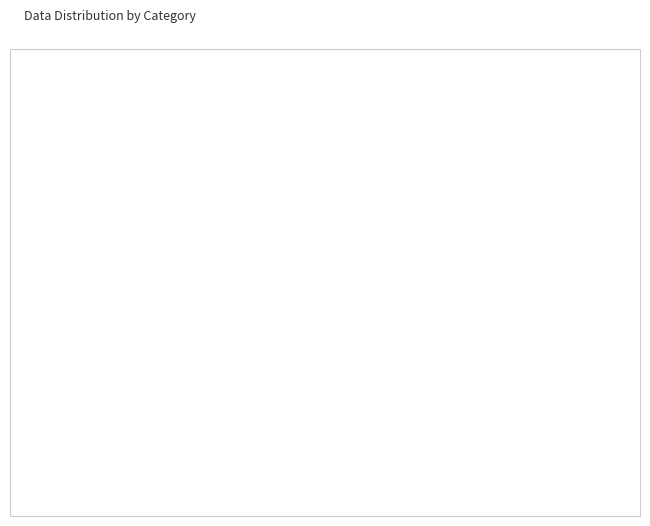

True or false: gaed accounts for 11% of the total.

True